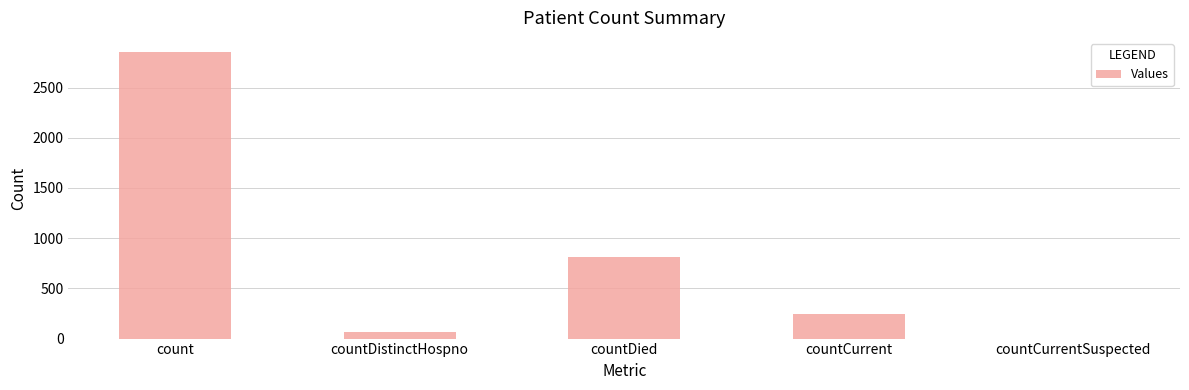

What is the change in value from countDied to countCurrentSuspected?

-815